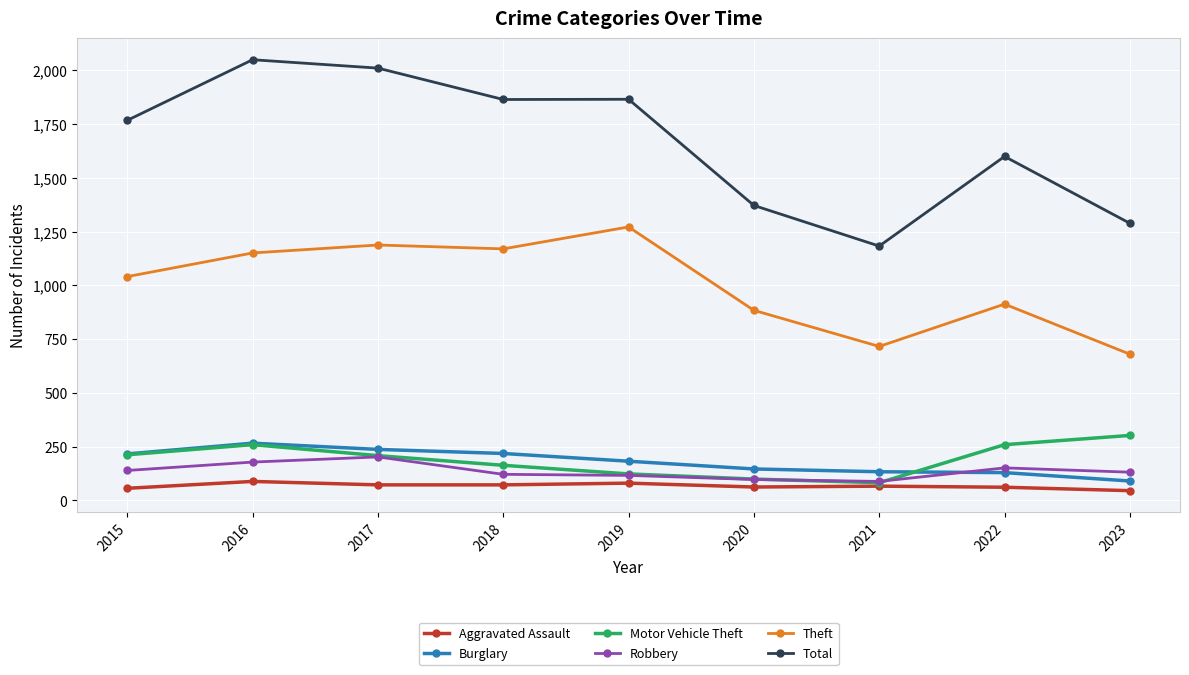

True or false: Burglary and Theft cross at least once.

False